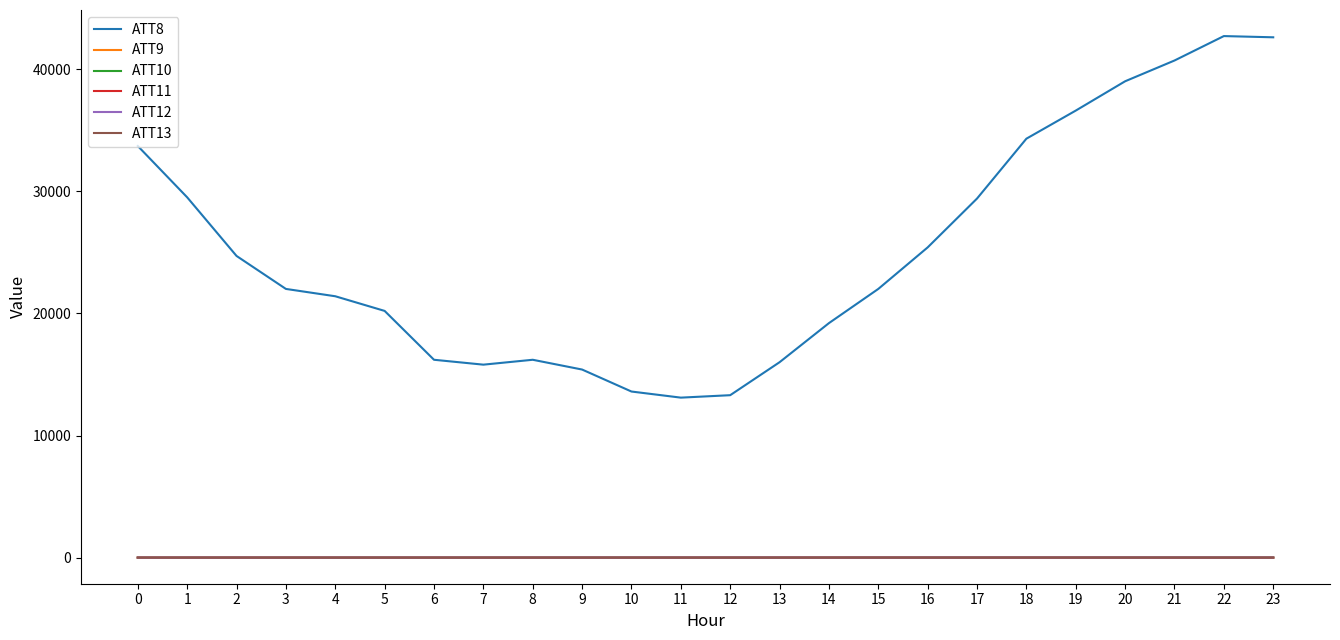

Is this an area chart (filled region under the line)?

No